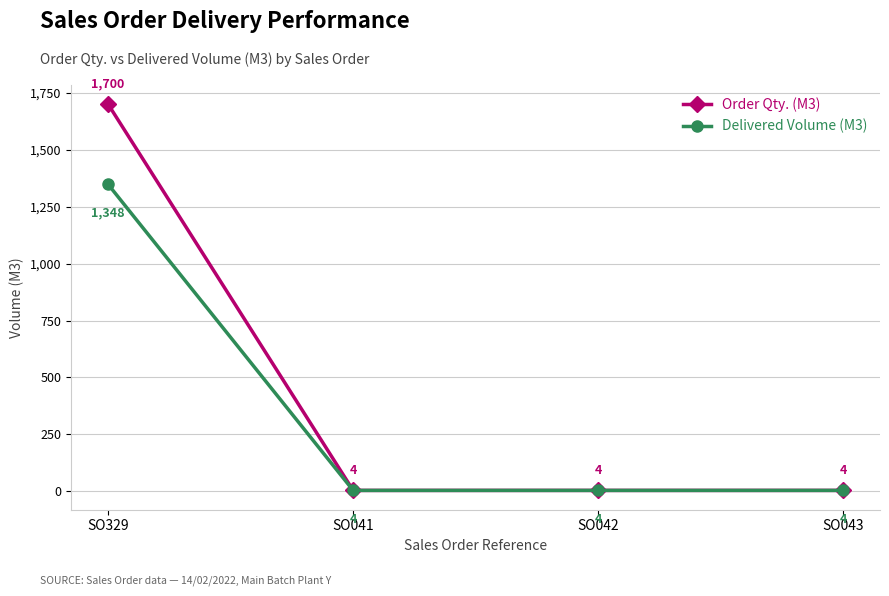

What is the label of the 1st point from the left?

SO329